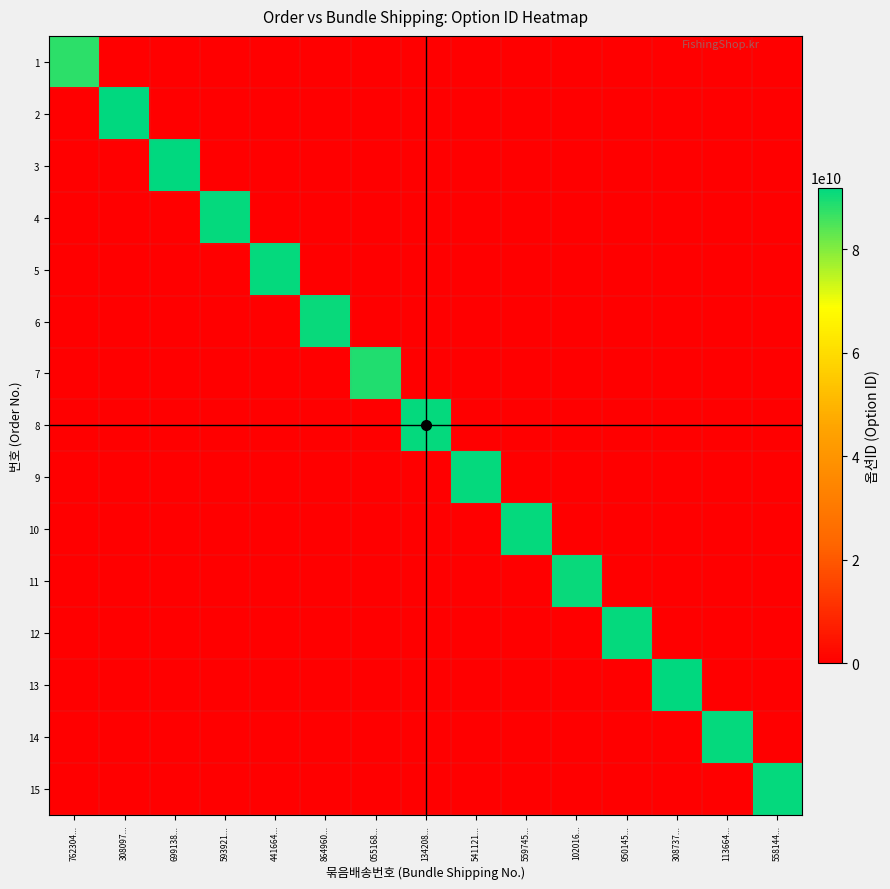

Reading left to right, extract all data points from this chart.

1: 762304...=87768795079	308097...=0	699138...=0	593921...=0	441664...=0	864960...=0	055168...=0	134208...=0	541121...=0	559745...=0	102016...=0	950145...=0	308737...=0	113664...=0	558144...=0
2: 762304...=0	308097...=91860968391	699138...=0	593921...=0	441664...=0	864960...=0	055168...=0	134208...=0	541121...=0	559745...=0	102016...=0	950145...=0	308737...=0	113664...=0	558144...=0
3: 762304...=0	308097...=0	699138...=91738908076	593921...=0	441664...=0	864960...=0	055168...=0	134208...=0	541121...=0	559745...=0	102016...=0	950145...=0	308737...=0	113664...=0	558144...=0
4: 762304...=0	308097...=0	699138...=0	593921...=91445329713	441664...=0	864960...=0	055168...=0	134208...=0	541121...=0	559745...=0	102016...=0	950145...=0	308737...=0	113664...=0	558144...=0
5: 762304...=0	308097...=0	699138...=0	593921...=0	441664...=91337261807	864960...=0	055168...=0	134208...=0	541121...=0	559745...=0	102016...=0	950145...=0	308737...=0	113664...=0	558144...=0
6: 762304...=0	308097...=0	699138...=0	593921...=0	441664...=0	864960...=91032535046	055168...=0	134208...=0	541121...=0	559745...=0	102016...=0	950145...=0	308737...=0	113664...=0	558144...=0
7: 762304...=0	308097...=0	699138...=0	593921...=0	441664...=0	864960...=0	055168...=88777882966	134208...=0	541121...=0	559745...=0	102016...=0	950145...=0	308737...=0	113664...=0	558144...=0
8: 762304...=0	308097...=0	699138...=0	593921...=0	441664...=0	864960...=0	055168...=0	134208...=91227640955	541121...=0	559745...=0	102016...=0	950145...=0	308737...=0	113664...=0	558144...=0
9: 762304...=0	308097...=0	699138...=0	593921...=0	441664...=0	864960...=0	055168...=0	134208...=0	541121...=91227640955	559745...=0	102016...=0	950145...=0	308737...=0	113664...=0	558144...=0
10: 762304...=0	308097...=0	699138...=0	593921...=0	441664...=0	864960...=0	055168...=0	134208...=0	541121...=0	559745...=91510936552	102016...=0	950145...=0	308737...=0	113664...=0	558144...=0
11: 762304...=0	308097...=0	699138...=0	593921...=0	441664...=0	864960...=0	055168...=0	134208...=0	541121...=0	559745...=0	102016...=91156626046	950145...=0	308737...=0	113664...=0	558144...=0
12: 762304...=0	308097...=0	699138...=0	593921...=0	441664...=0	864960...=0	055168...=0	134208...=0	541121...=0	559745...=0	102016...=0	950145...=91510936544	308737...=0	113664...=0	558144...=0
13: 762304...=0	308097...=0	699138...=0	593921...=0	441664...=0	864960...=0	055168...=0	134208...=0	541121...=0	559745...=0	102016...=0	950145...=0	308737...=91880814216	113664...=0	558144...=0
14: 762304...=0	308097...=0	699138...=0	593921...=0	441664...=0	864960...=0	055168...=0	134208...=0	541121...=0	559745...=0	102016...=0	950145...=0	308737...=0	113664...=91445128925	558144...=0
15: 762304...=0	308097...=0	699138...=0	593921...=0	441664...=0	864960...=0	055168...=0	134208...=0	541121...=0	559745...=0	102016...=0	950145...=0	308737...=0	113664...=0	558144...=91510936555